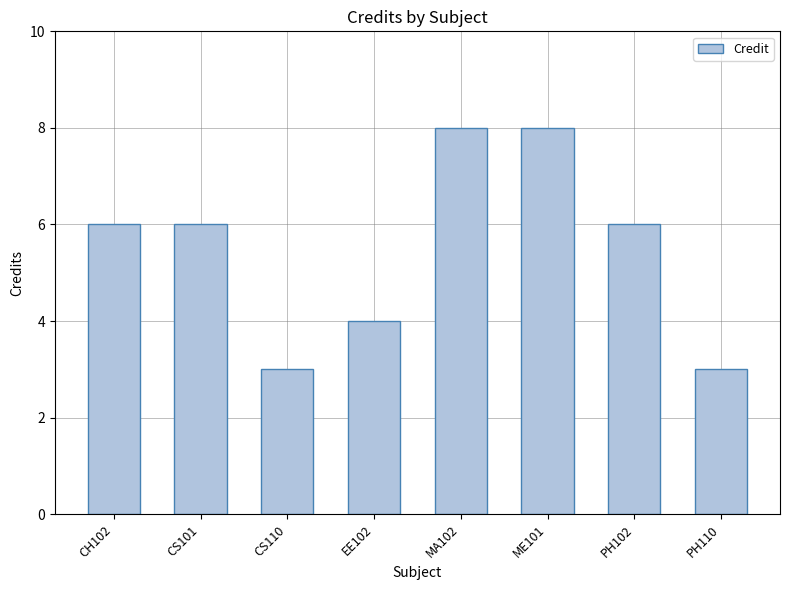

What is the sum of all values?

44